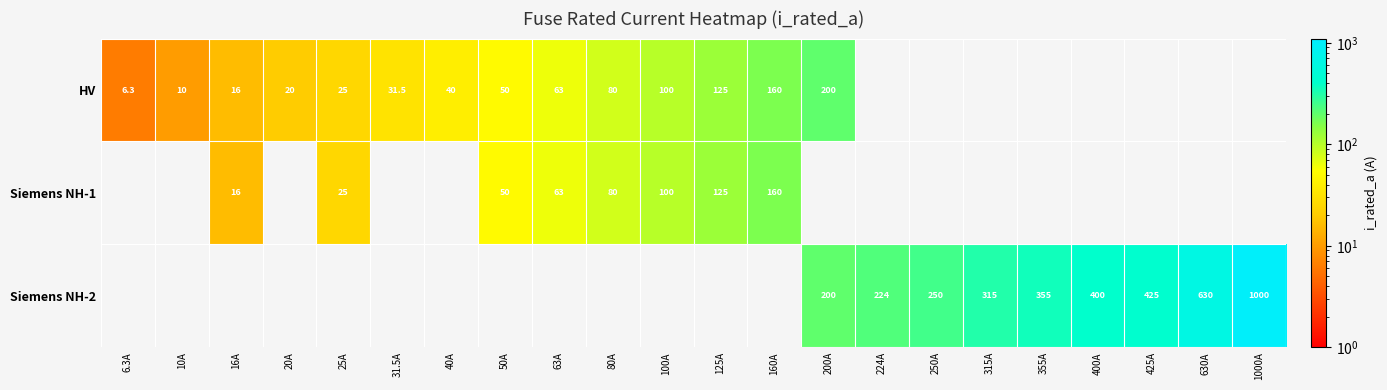

Which category has the lowest value across all series?

6.3A